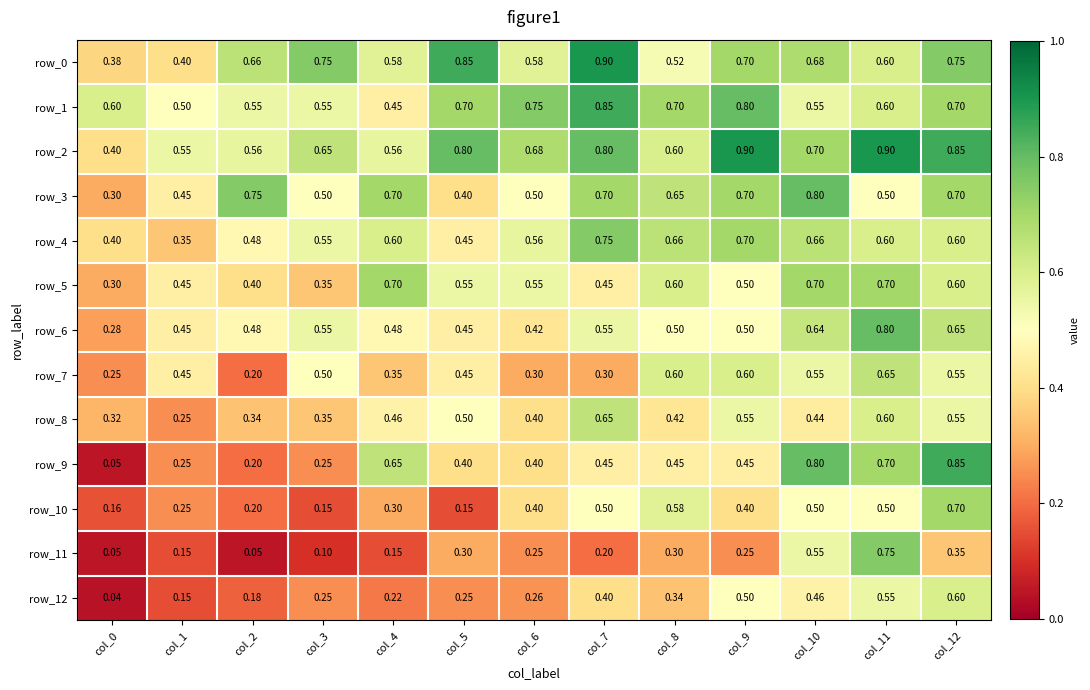

What is the approximate value of row_8 at col_0?

0.3